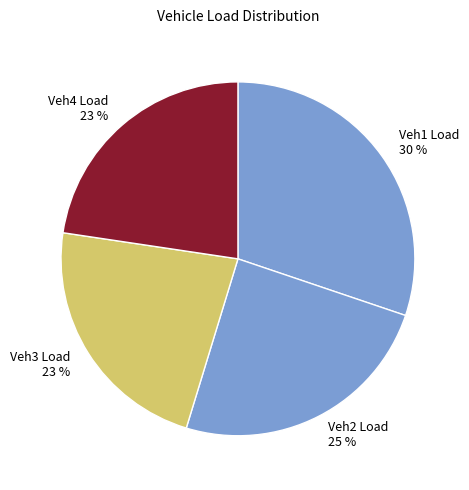

Is the sum of Veh3 Load and Veh1 Load greater than half?

Yes